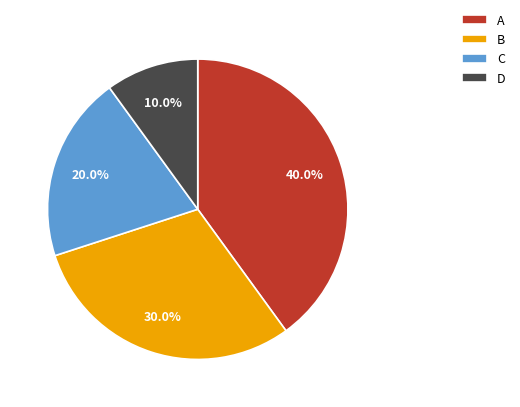

Does any single category account for the majority?

No